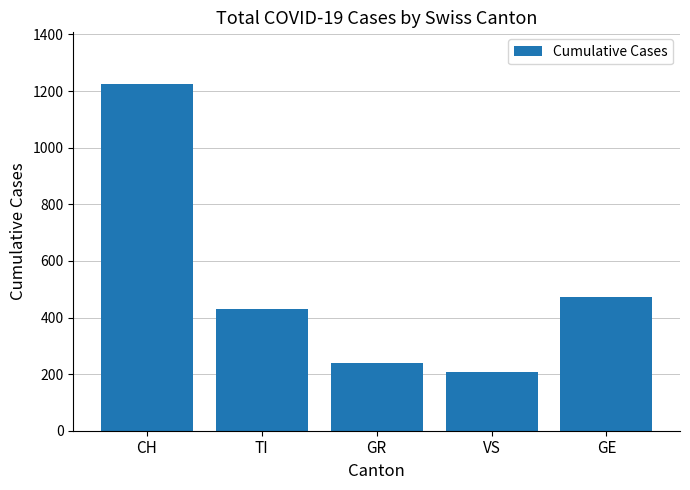

At which label is the value closest to 715?

GE